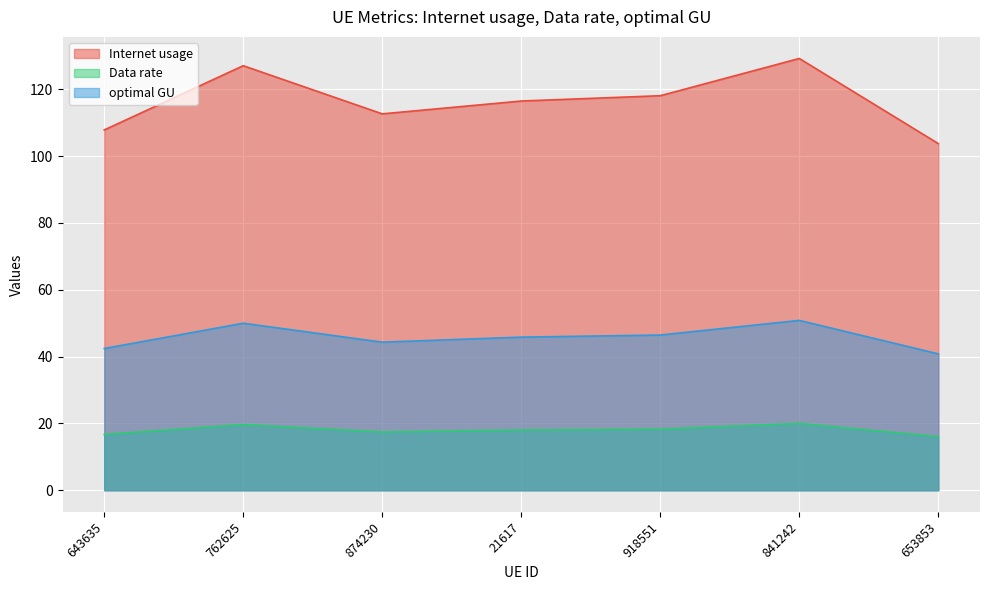

What is the difference between the second highest and minimum values in the Data rate series?

3.6